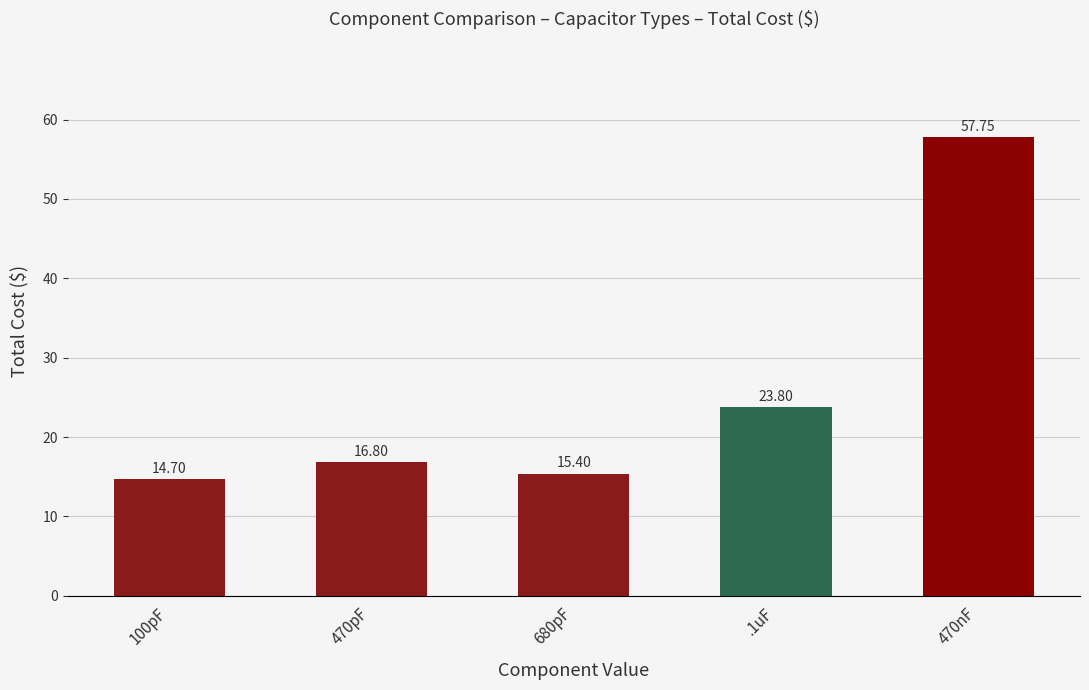

What is the greatest value displayed?

57.8